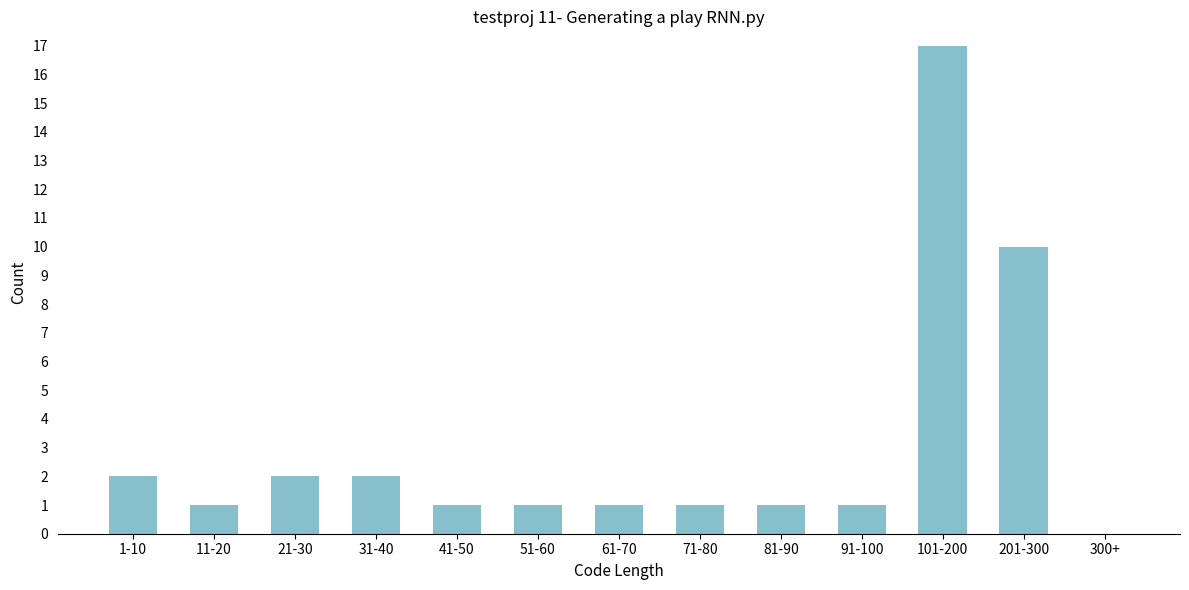

Reading left to right, extract all data points from this chart.

1-10=2	11-20=1	21-30=2	31-40=2	41-50=1	51-60=1	61-70=1	71-80=1	81-90=1	91-100=1	101-200=17	201-300=10	300+=0